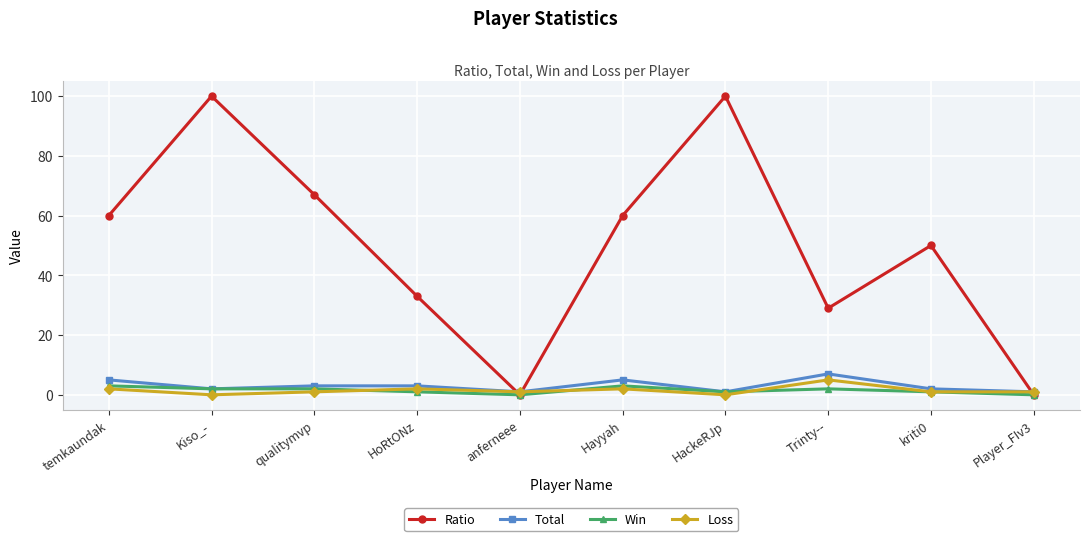

Reading left to right, extract all data points from this chart.

Ratio: 60	100	67	33	0	60	100	29	50	0
Total: 5	2	3	3	1	5	1	7	2	1
Win: 3	2	2	1	0	3	1	2	1	0
Loss: 2	0	1	2	1	2	0	5	1	1